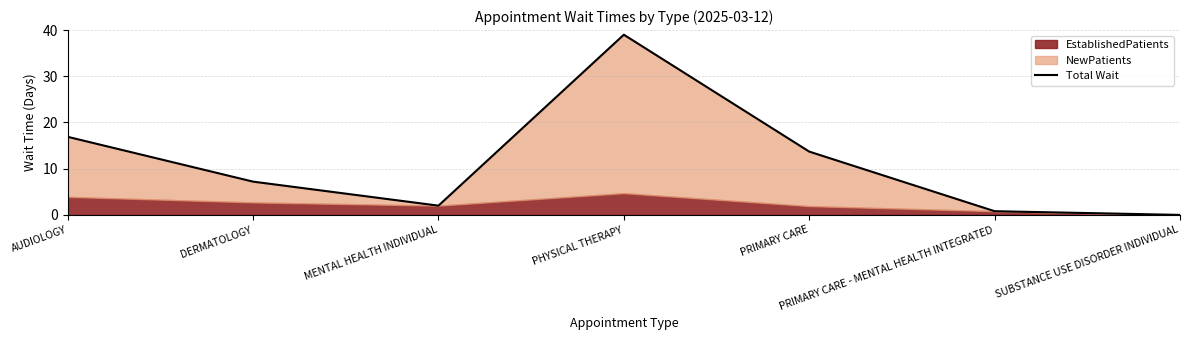

List the labels in order of value, smallest first.

SUBSTANCE USE DISORDER INDIVIDUAL, PRIMARY CARE - MENTAL HEALTH INTEGRATED, MENTAL HEALTH INDIVIDUAL, DERMATOLOGY, PRIMARY CARE, AUDIOLOGY, PHYSICAL THERAPY